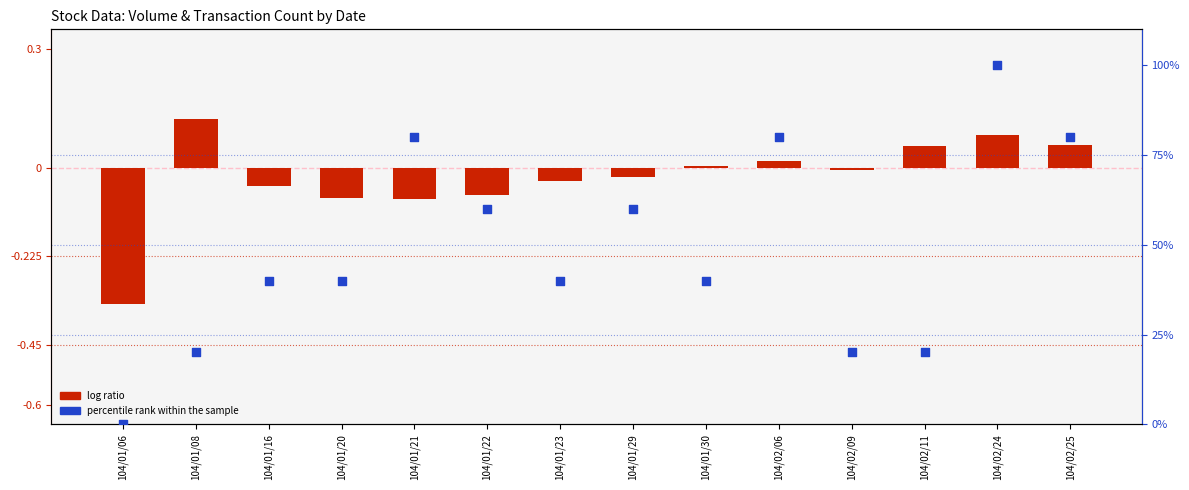

What are all the series names shown in the legend?

log ratio, percentile rank within the sample